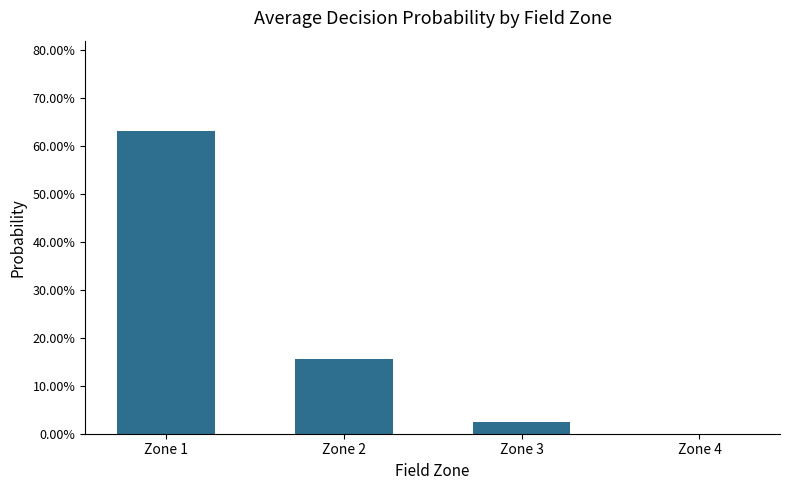

Is it true that the value at Zone 2 is 0.2?

True